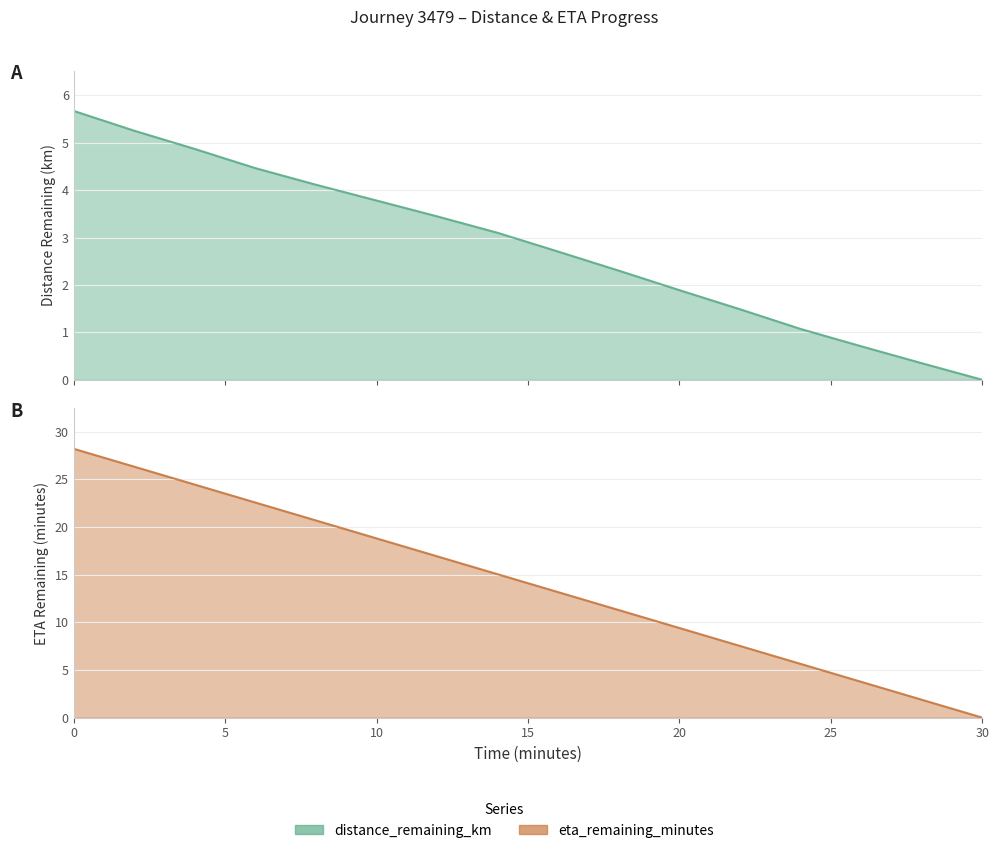

The distance_remaining_km series shows 3.8 at 10.0. True or false?

True